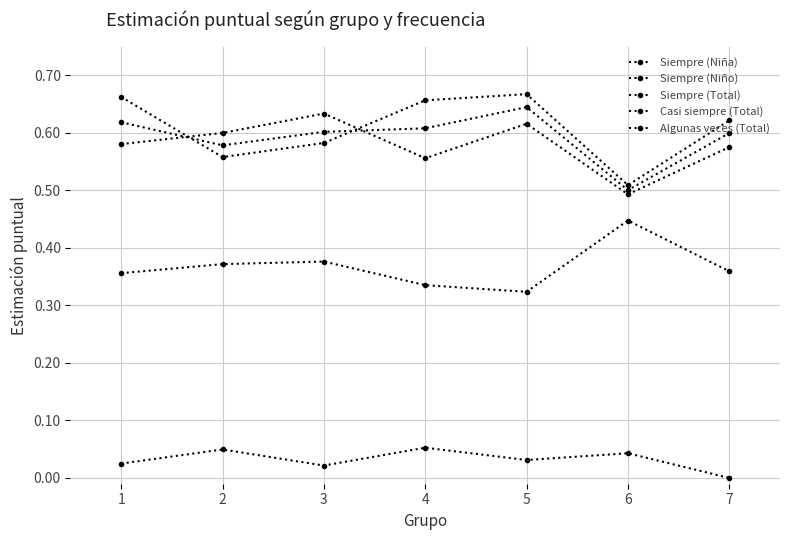

True or false: Algunas veces (Total) and Siempre (Niño) cross at least once.

False